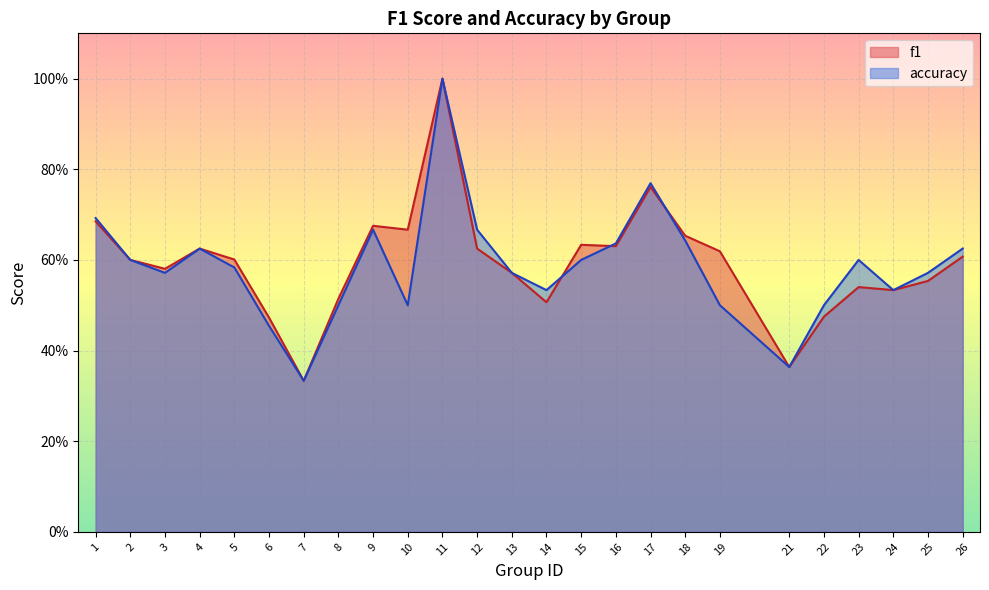

How many times do accuracy and f1 cross each other?

3